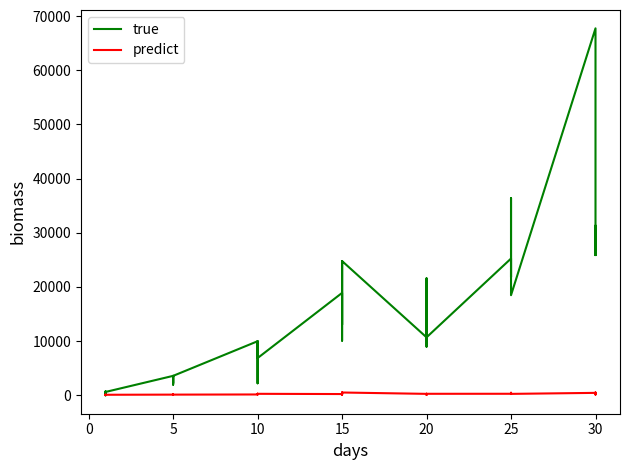

What is the difference between the highest and lowest values at 0?

115